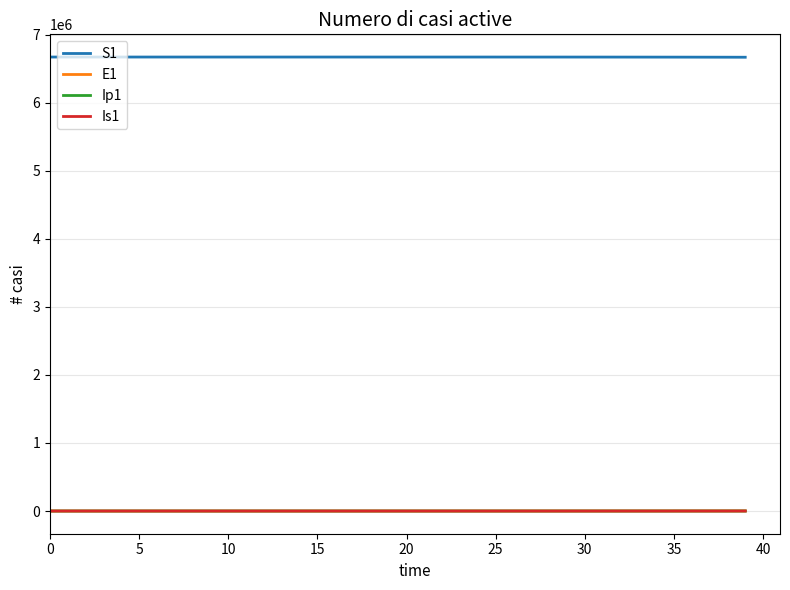

True or false: Ip1 and S1 cross at least once.

False